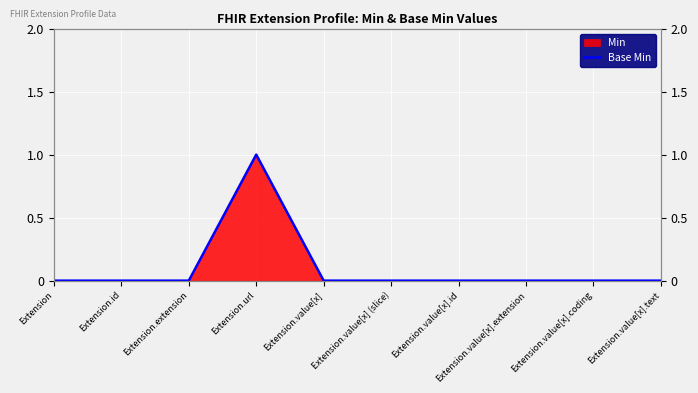

Is it true that the value at Extension.value[x] is 0?

True